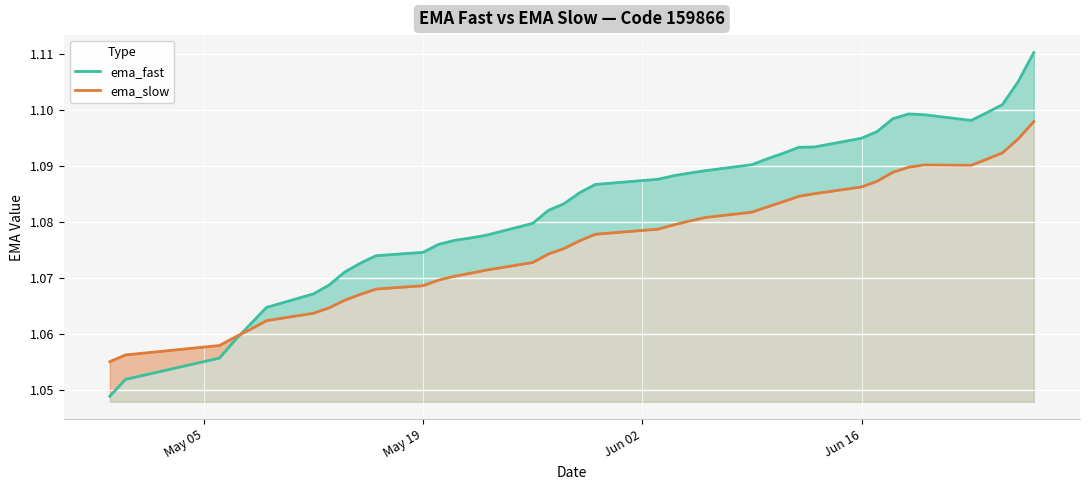

True or false: ema_slow has more than 1 points higher than both neighbors.

False